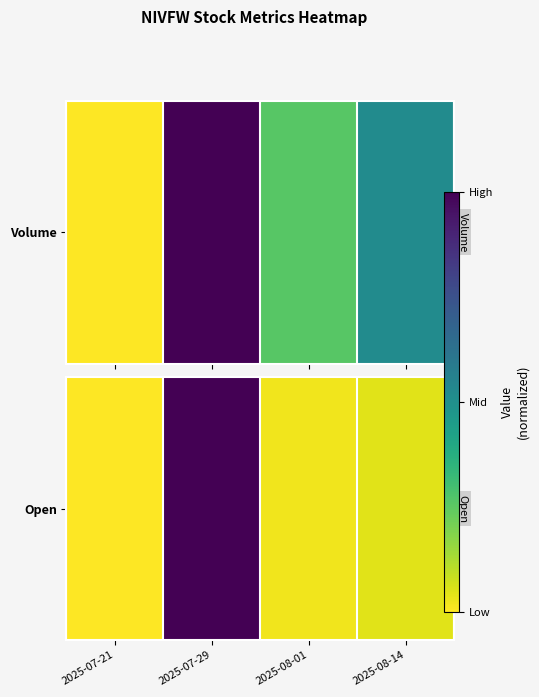

Reading right to left, extract all data points from this chart.

0.0	0.0	1.0	0.0